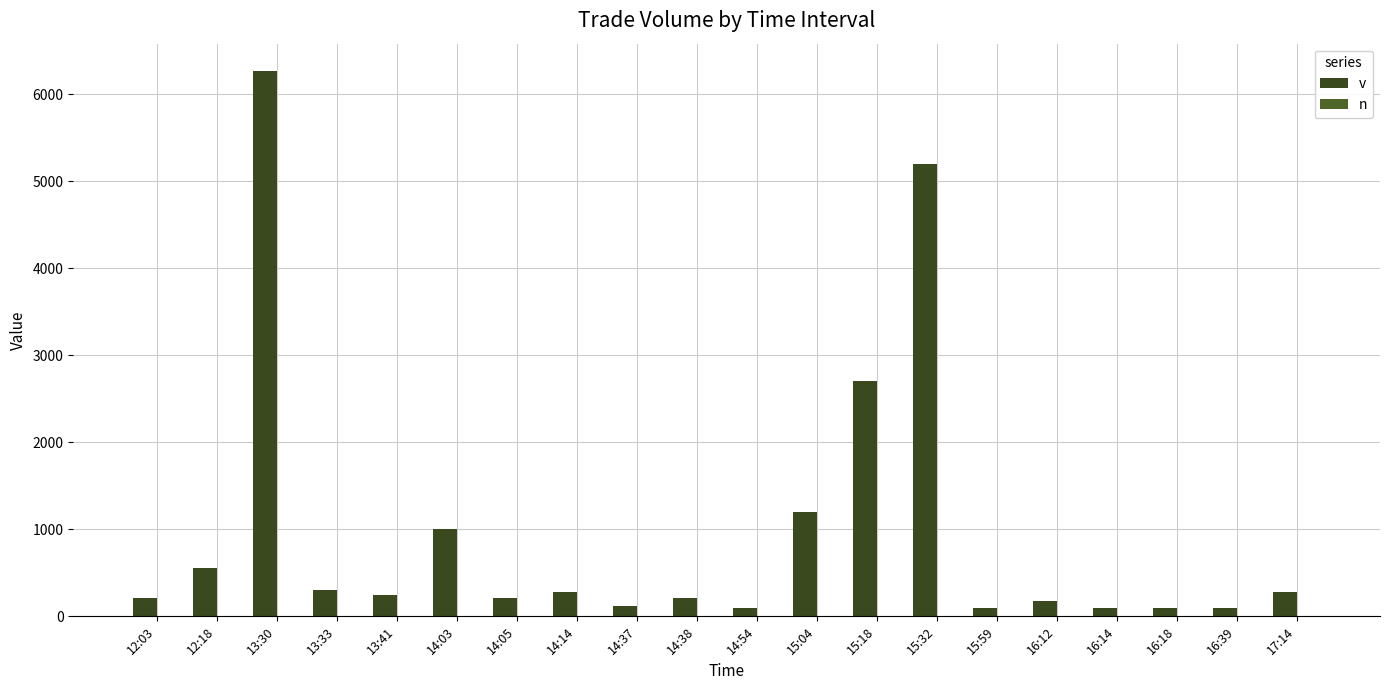

What is the maximum value shown in the chart?

6265